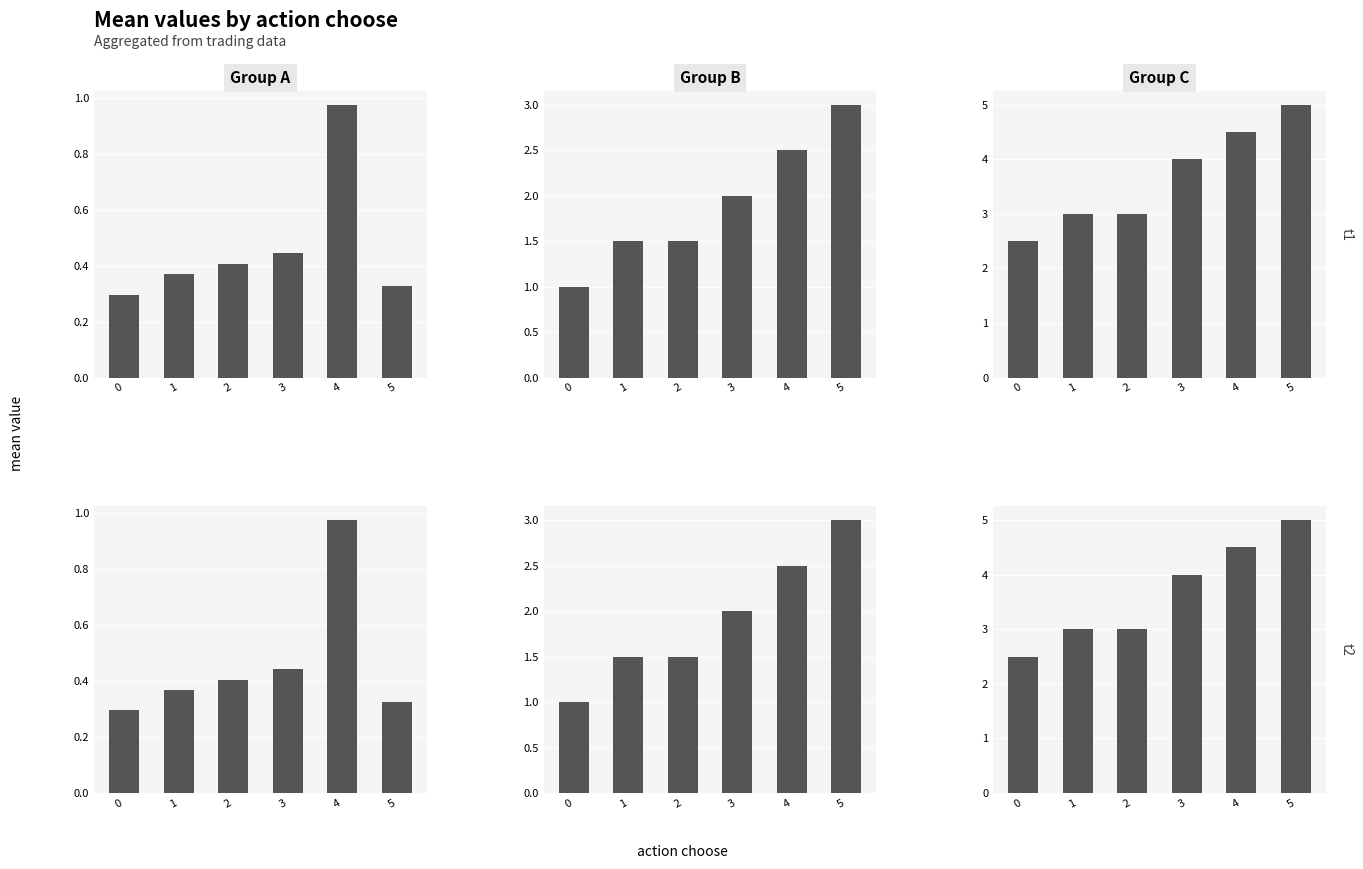

Which category has the highest value across all series?

5